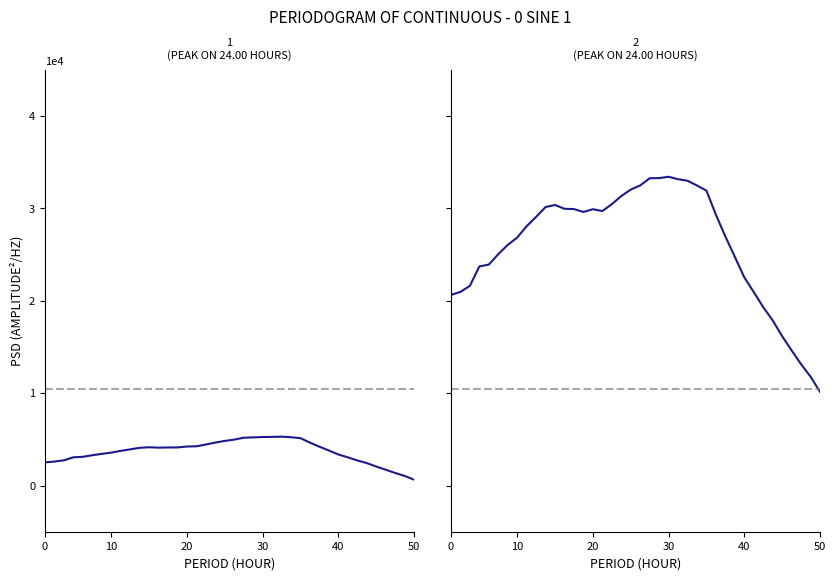

Count the number of data series in this chart.

2